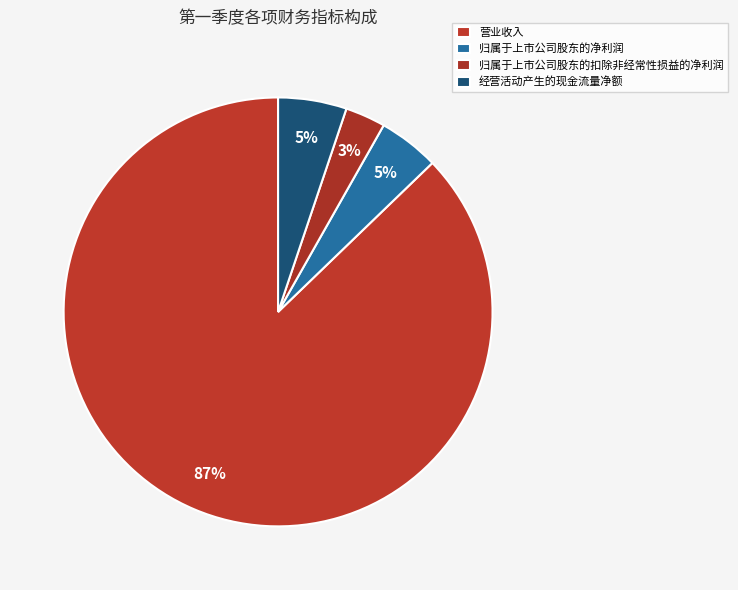

What is the largest slice in the pie chart?

营业收入